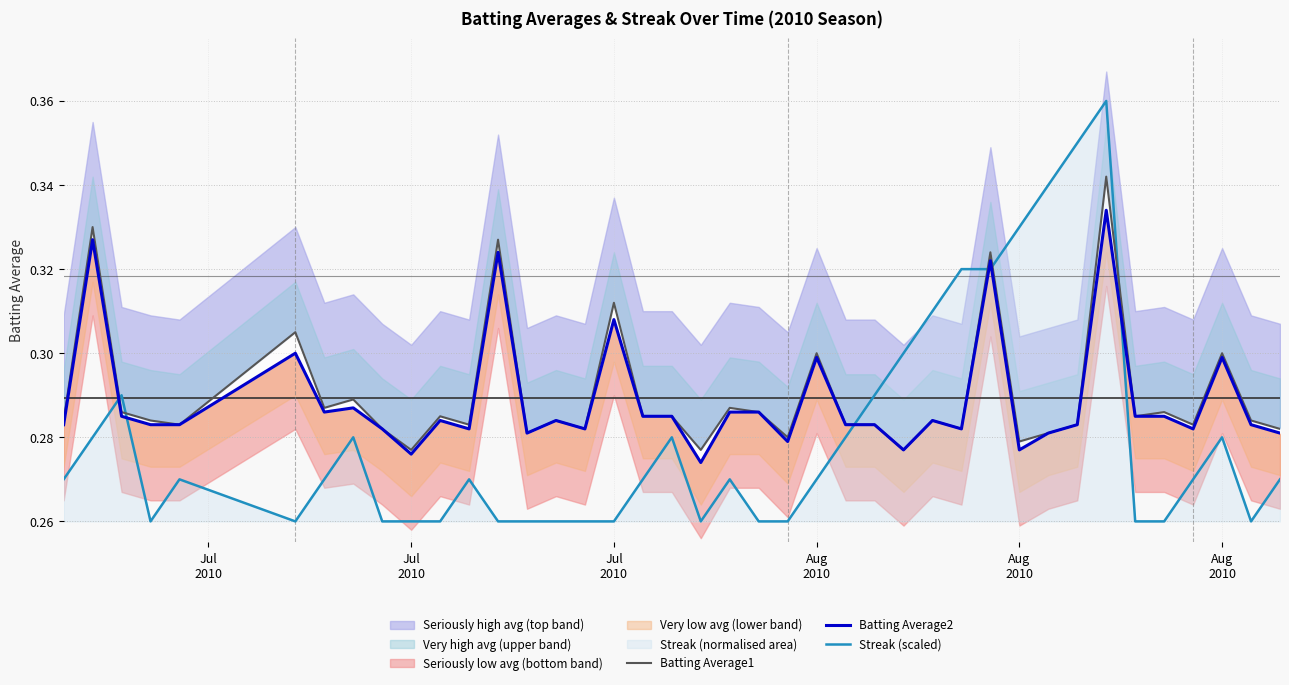

True or false: Batting Average1 has a value of 0.1 at 14.

False